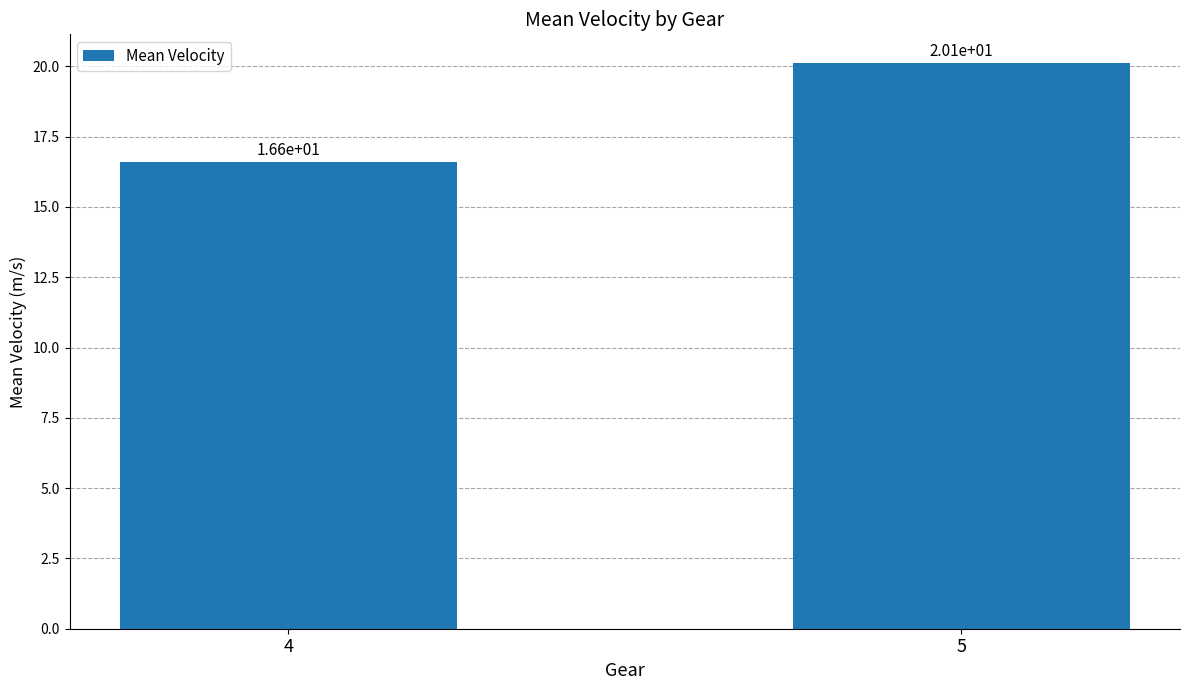

What is the difference between the values at 4 and 5?

3.5